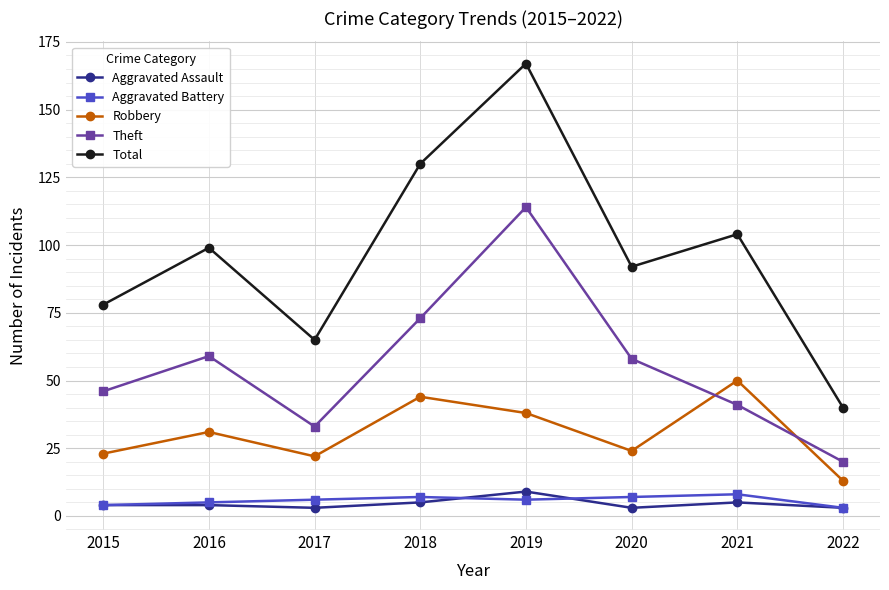

Reading right to left, extract all data points from this chart.

Aggravated Assault: 2022=3	2021=5	2020=3	2019=9	2018=5	2017=3	2016=4	2015=4
Aggravated Battery: 2022=3	2021=8	2020=7	2019=6	2018=7	2017=6	2016=5	2015=4
Robbery: 2022=13	2021=50	2020=24	2019=38	2018=44	2017=22	2016=31	2015=23
Theft: 2022=20	2021=41	2020=58	2019=114	2018=73	2017=33	2016=59	2015=46
Total: 2022=40	2021=104	2020=92	2019=167	2018=130	2017=65	2016=99	2015=78